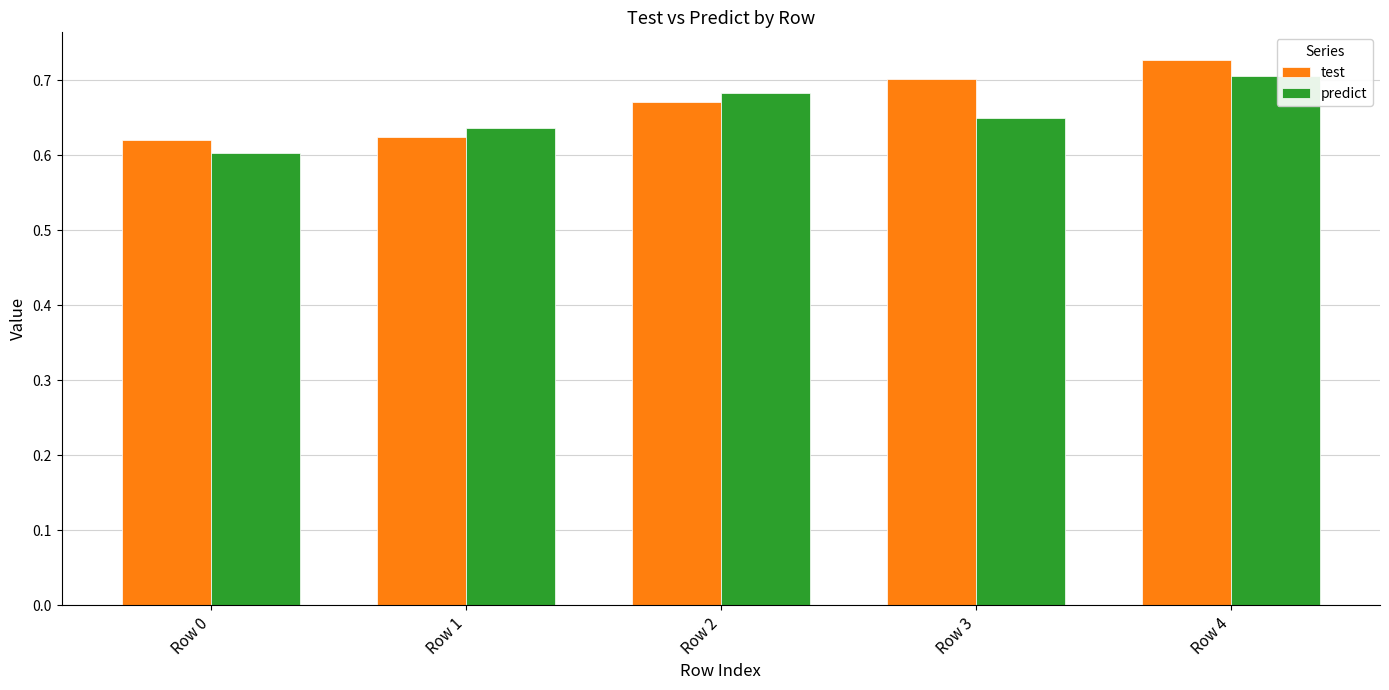

What is the total value across all series at Row 0?

1.2